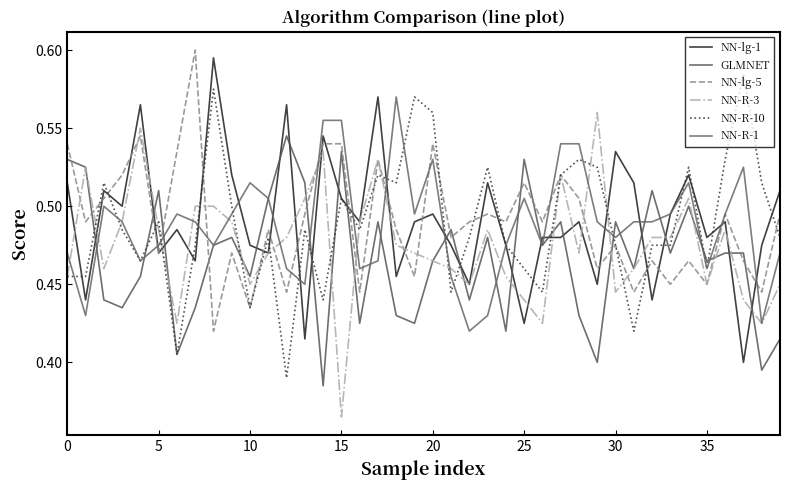

Rank the series by their maximum value, from lowest to highest.

GLMNET, NN-R-3, NN-R-1, NN-R-10, NN-lg-1, NN-lg-5